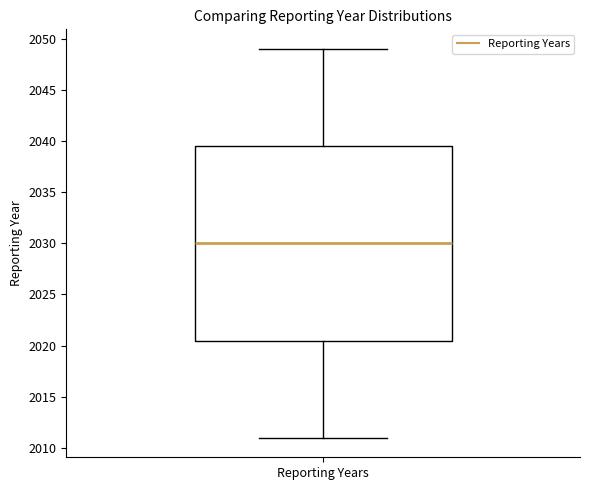

Read this box plot against the y-axis: the position of the median line, the range covered by the box, and the ends of both whiskers. The values are not printed on the chart, so give them approximately, as read against the axis.

median 2030.0, box 2020.5 to 2039.5, whiskers 2011.0 to 2049.0